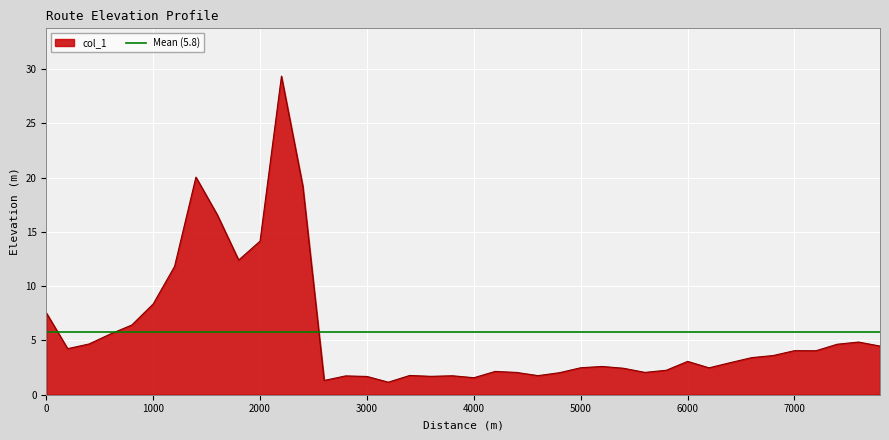

Which label corresponds to the largest value in the chart?

2200